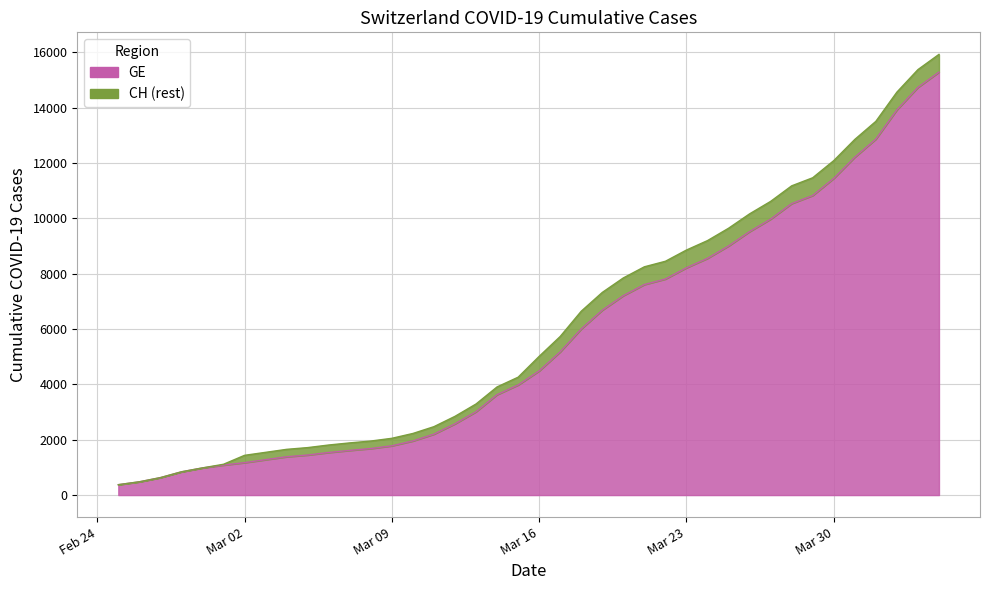

True or false: CH and GE intersect in this chart.

False